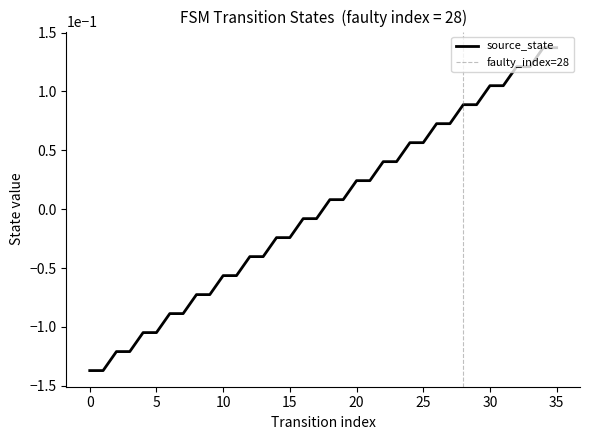

True or false: there are more than 2 points higher than both neighbors.

False